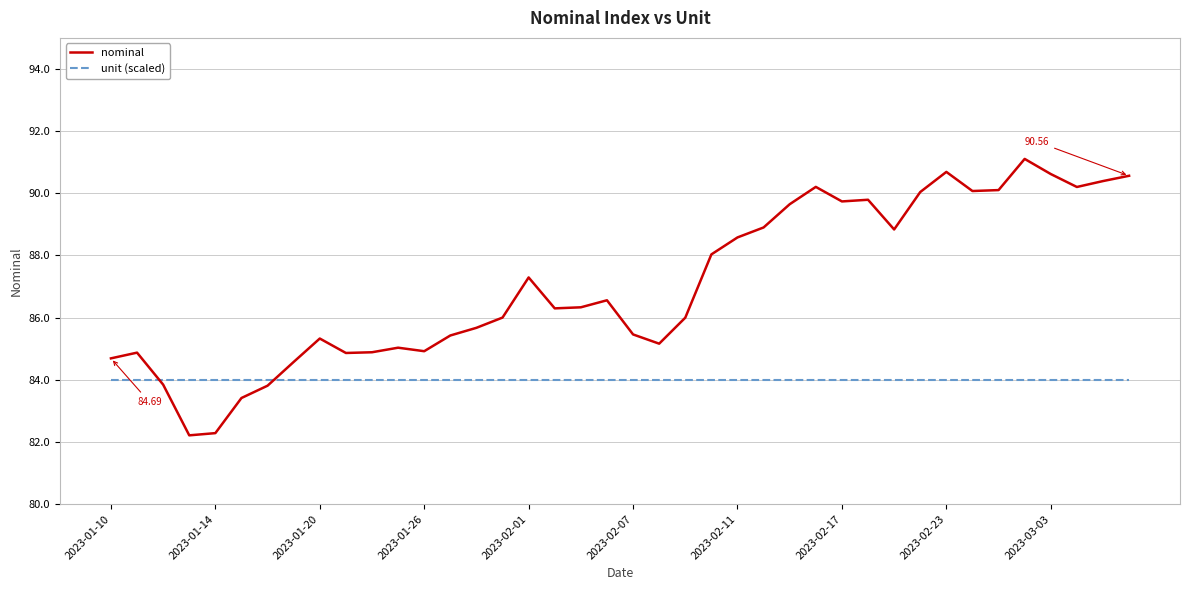

What is the difference between the second highest and minimum values in the nominal series?

8.5